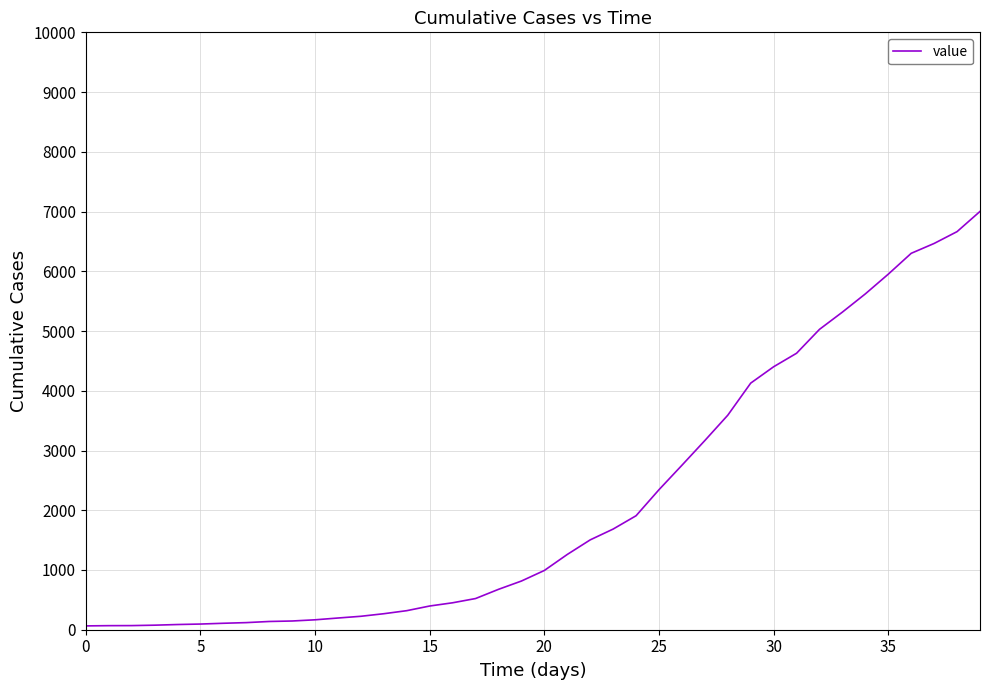

What is the average value?

2143